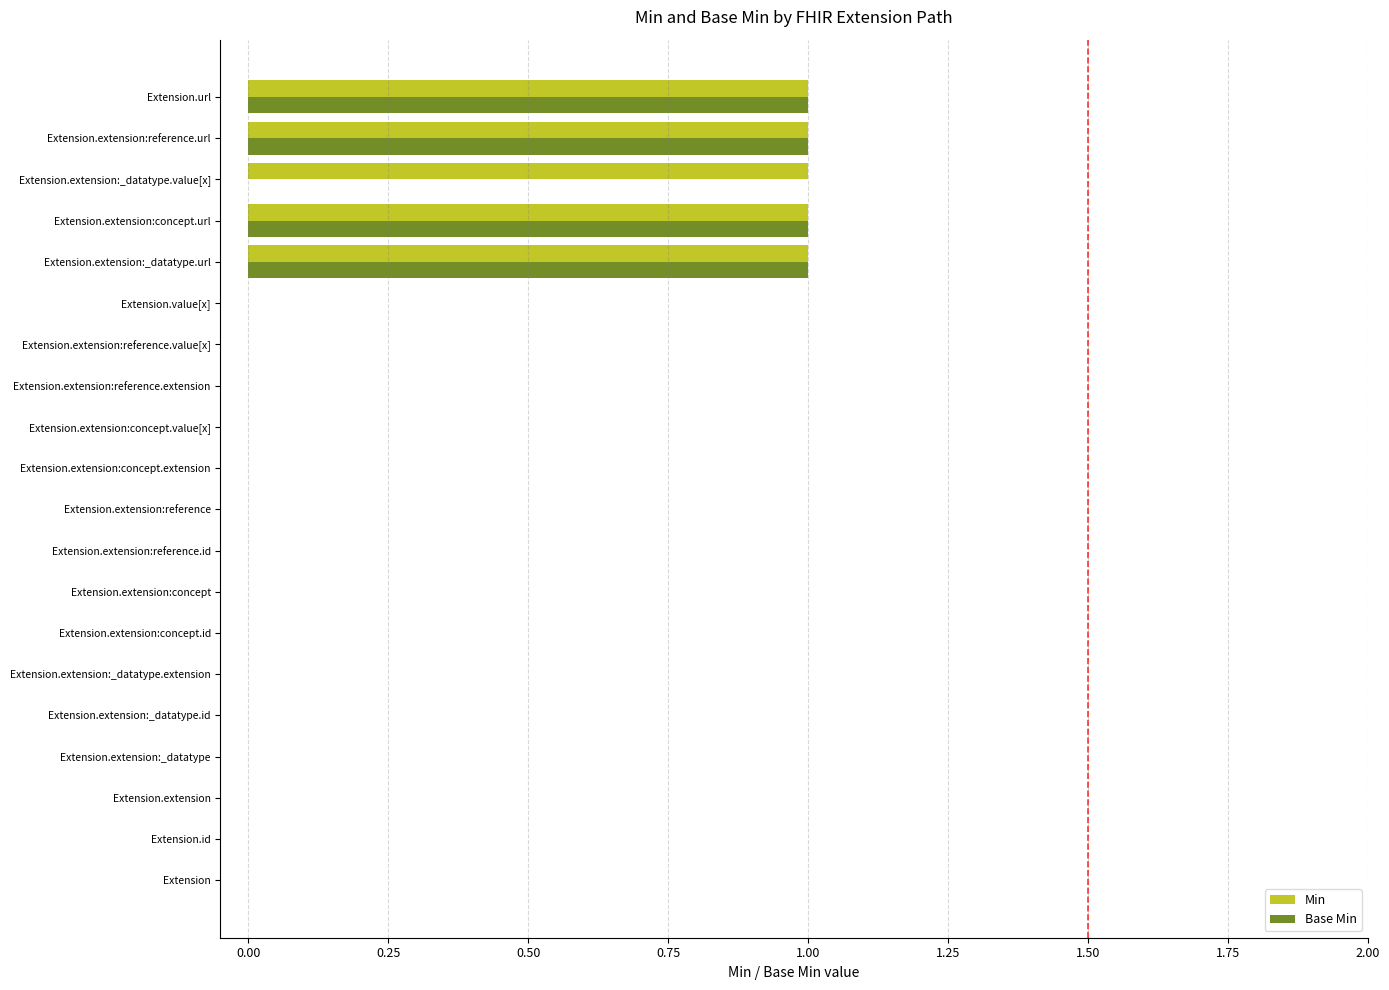

Is the value of Min at Extension.extension:reference.url greater than the value of Base Min at Extension.id?

Yes